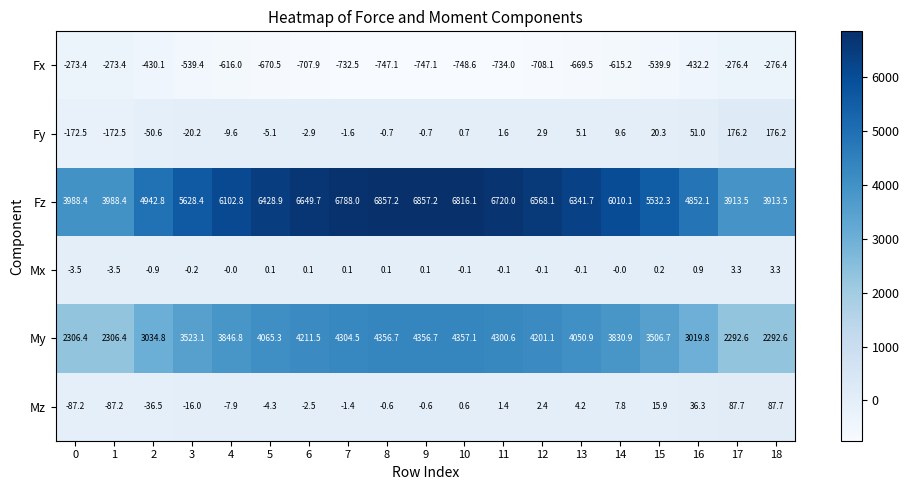

The Mz series shows -36.5 at 2. True or false?

True